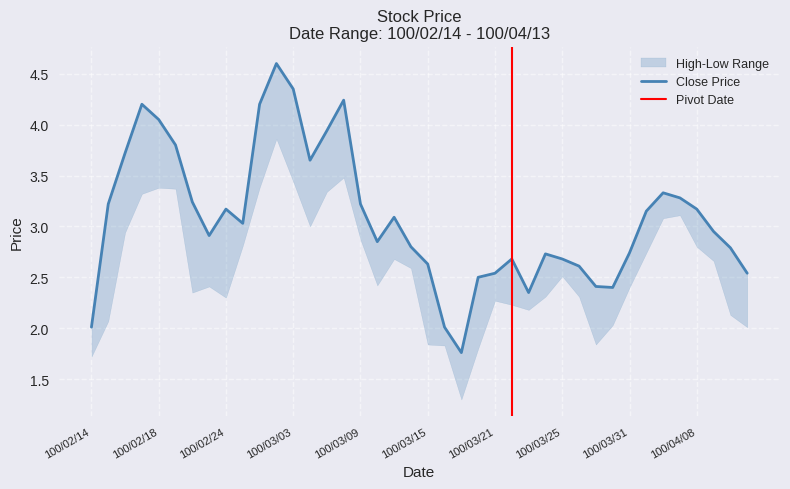

What is the label of the 31st point from the left?

100/03/29